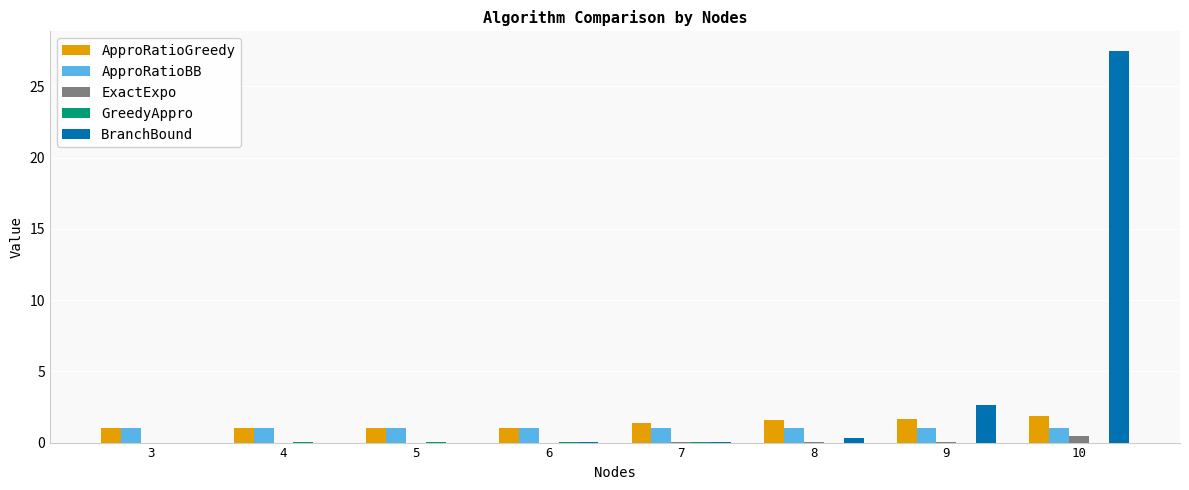

The value of BranchBound at 4 is -15.4. True or false?

False